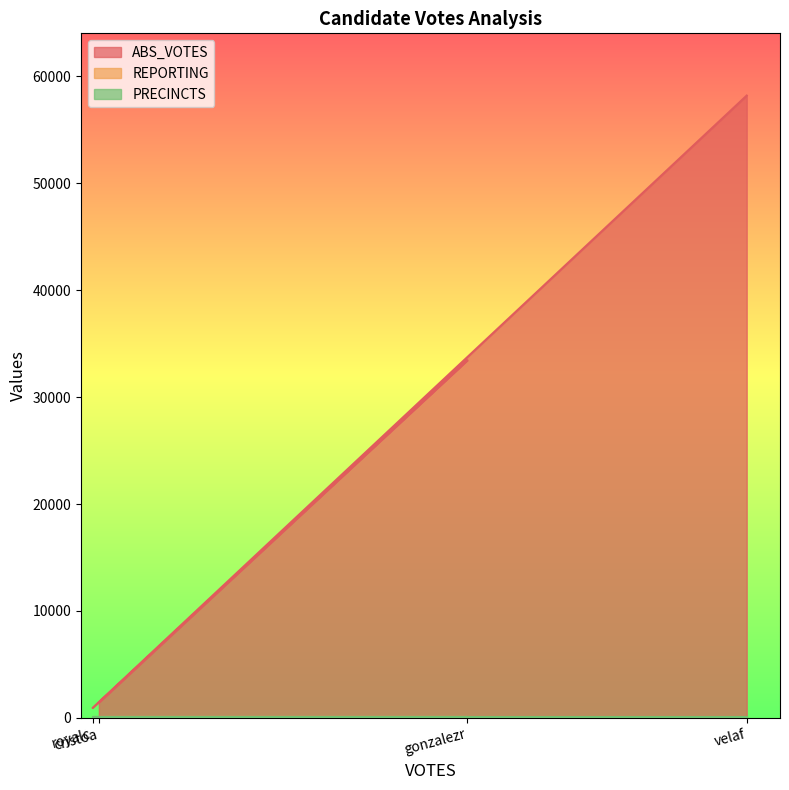

What is the difference between the ABS_VOTES values at velaf and cristoa?

56770